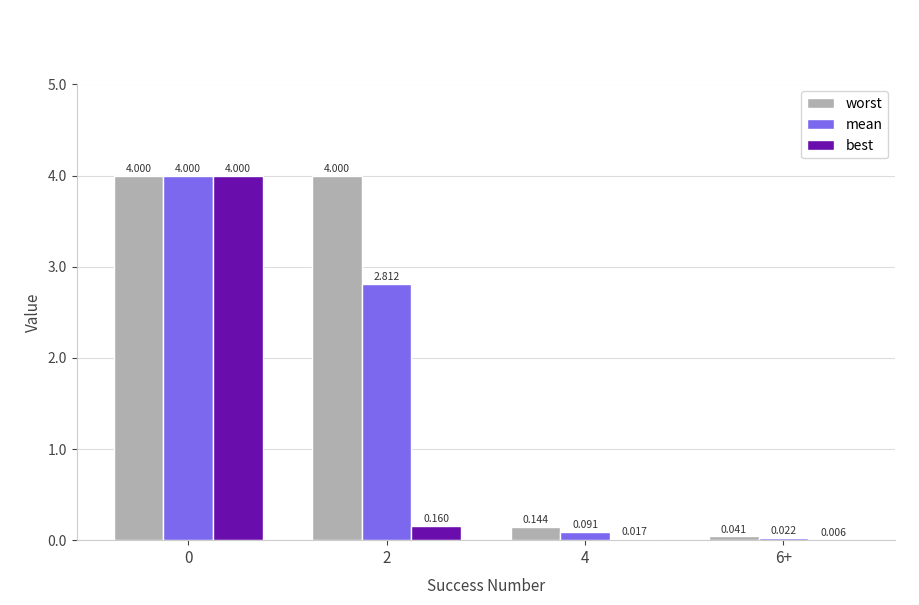

Is it true that mean equals 2.8 at 2?

True